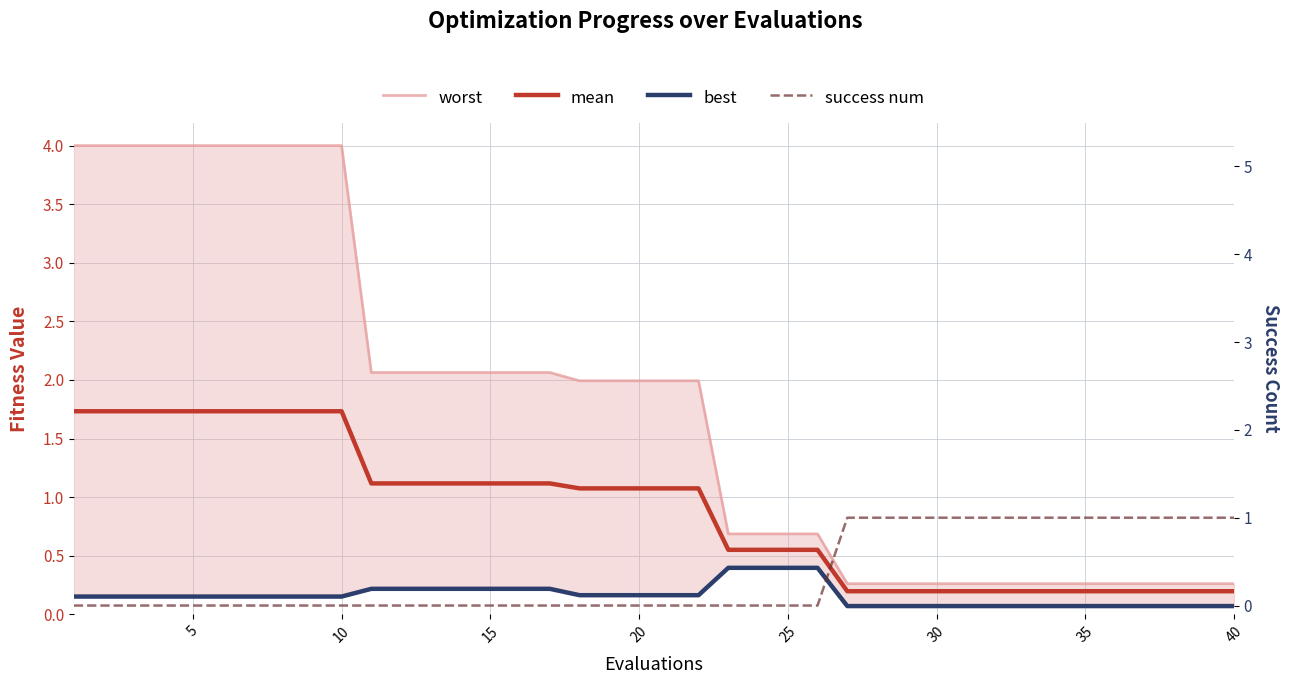

What are all the series names shown in the legend?

worst, mean, best, success num